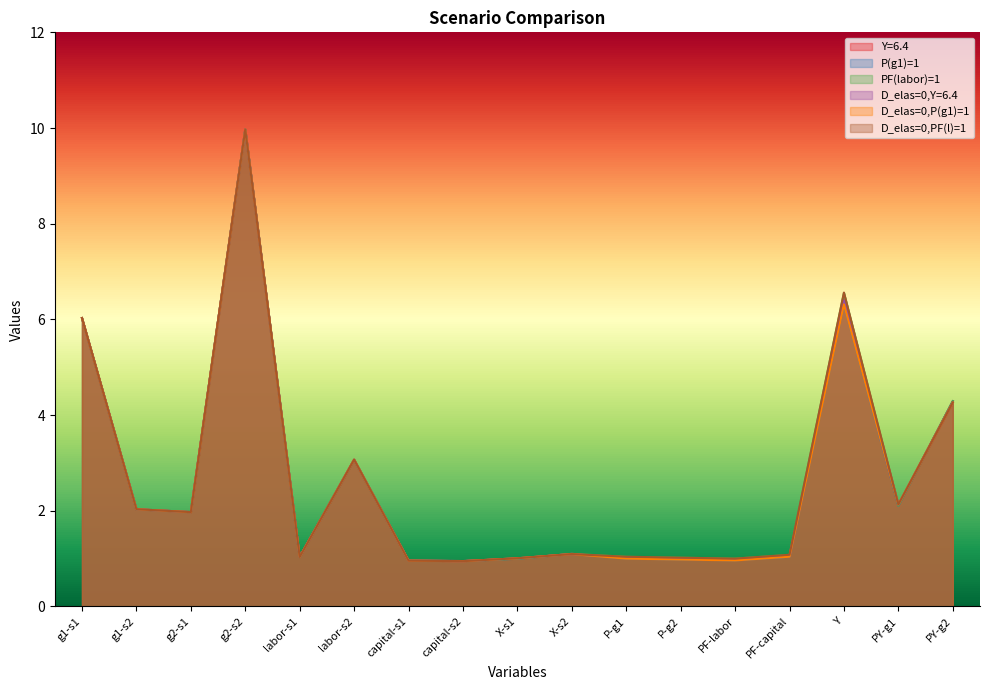

What is the sum of all PF(labor)=1 values?

45.2